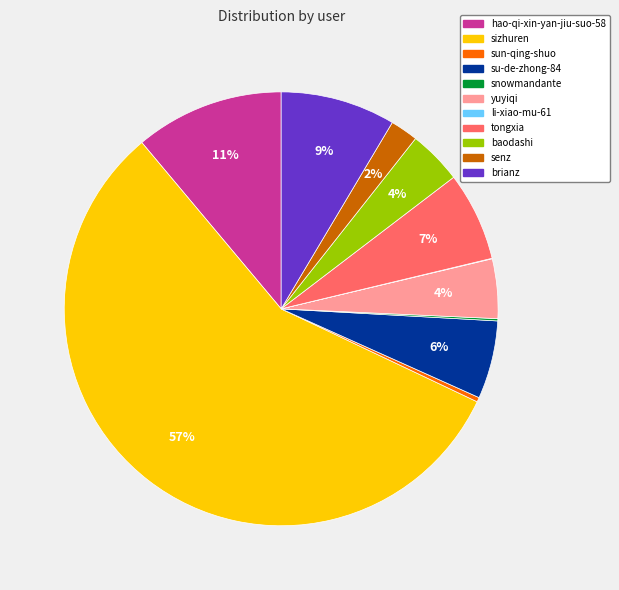

Which has a higher value, tongxia or yuyiqi?

tongxia